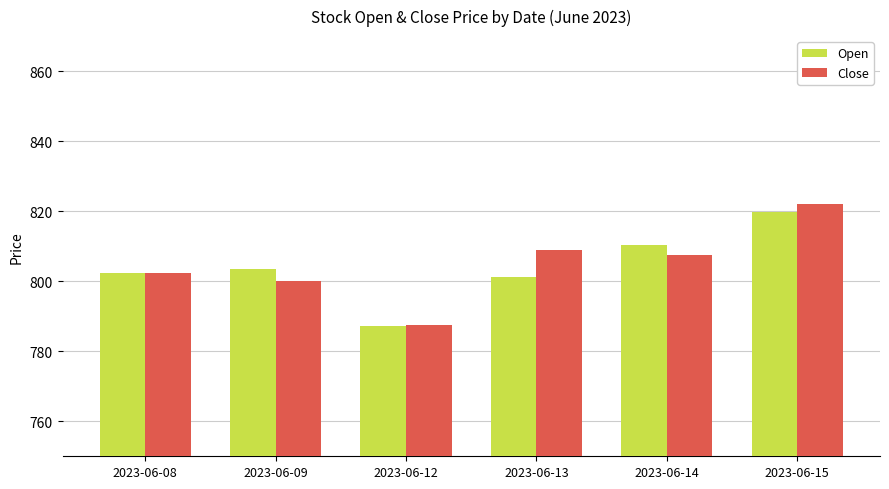

The value of Open at 2023-06-08 is 262.4. True or false?

False